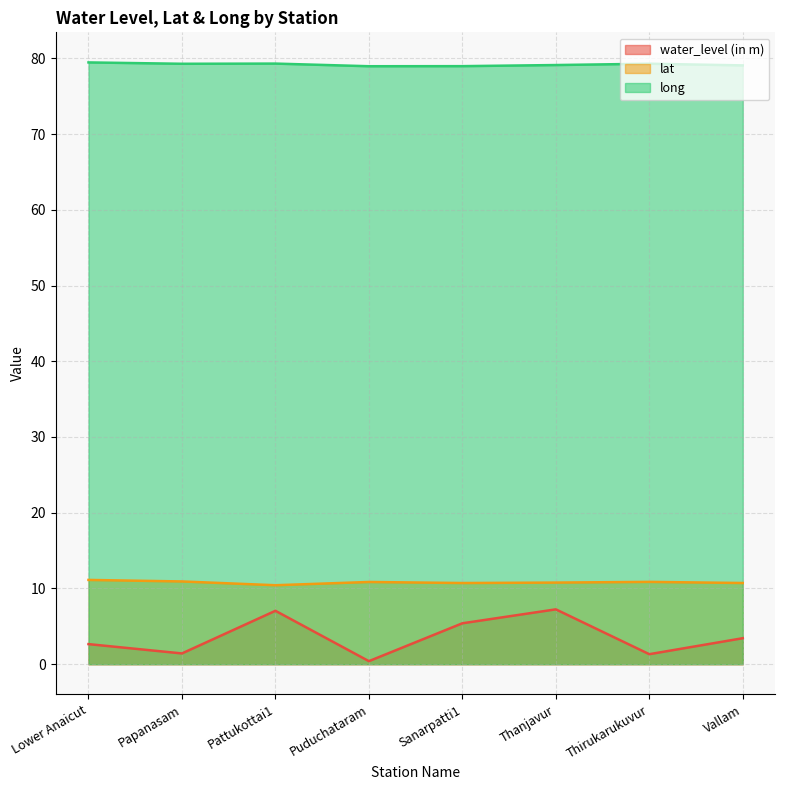

What is the smallest value displayed?

0.4